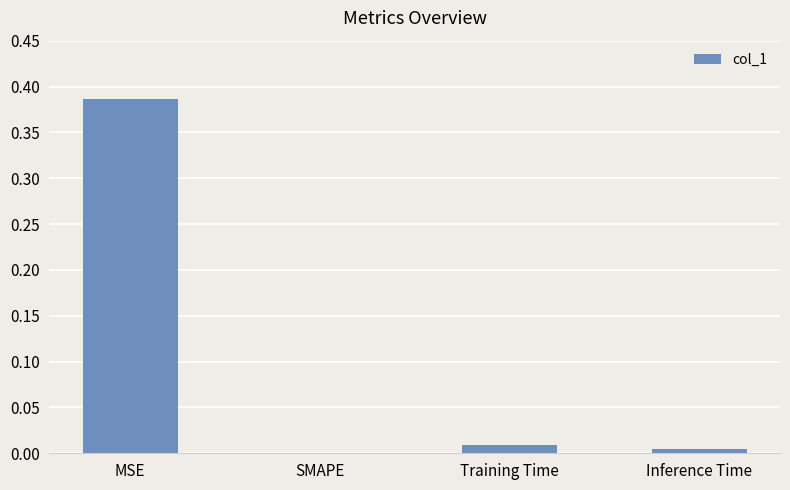

The value at MSE is 0.7. True or false?

False